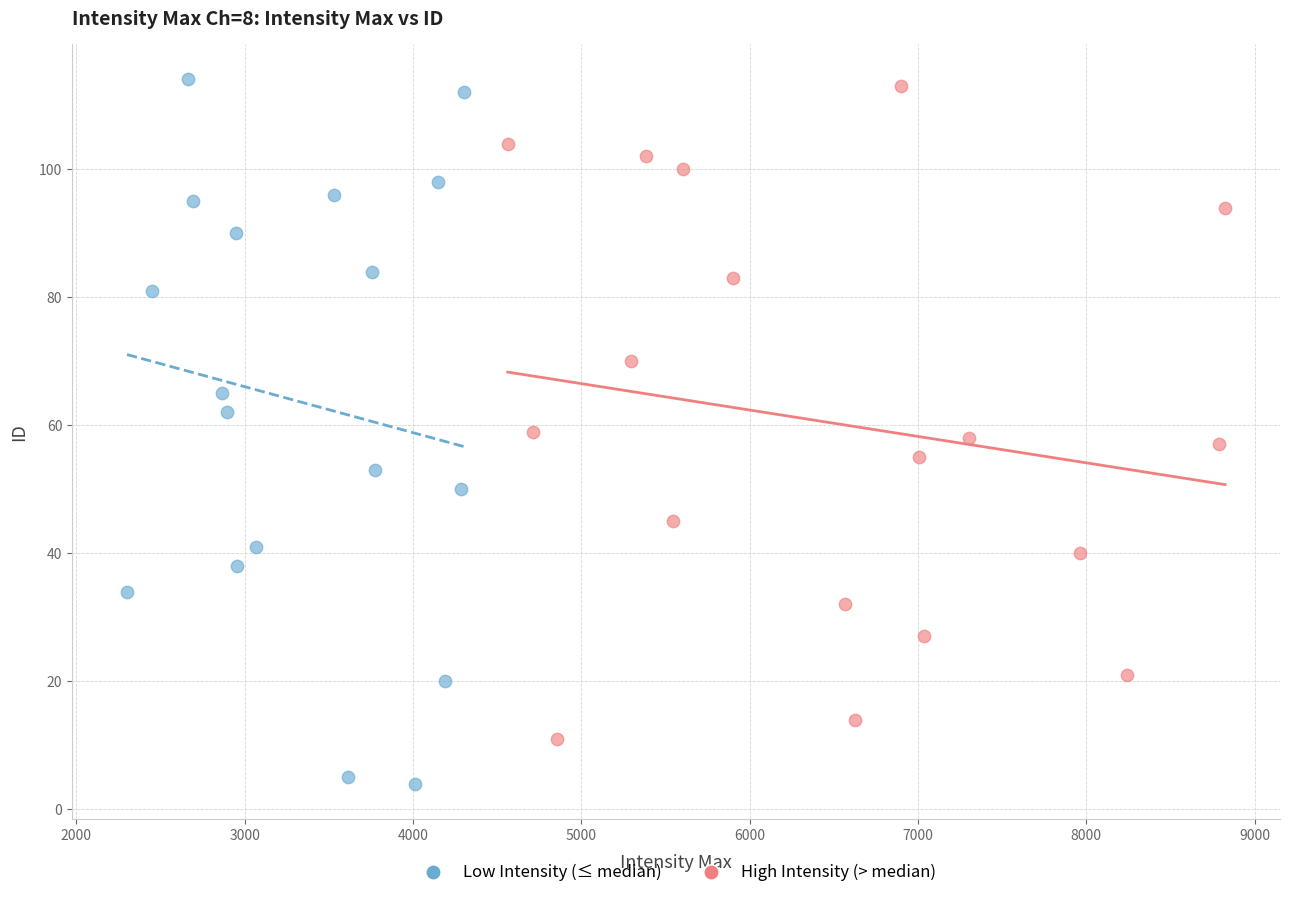

Which series contains the lowest Y value?

Low Intensity (≤ median)